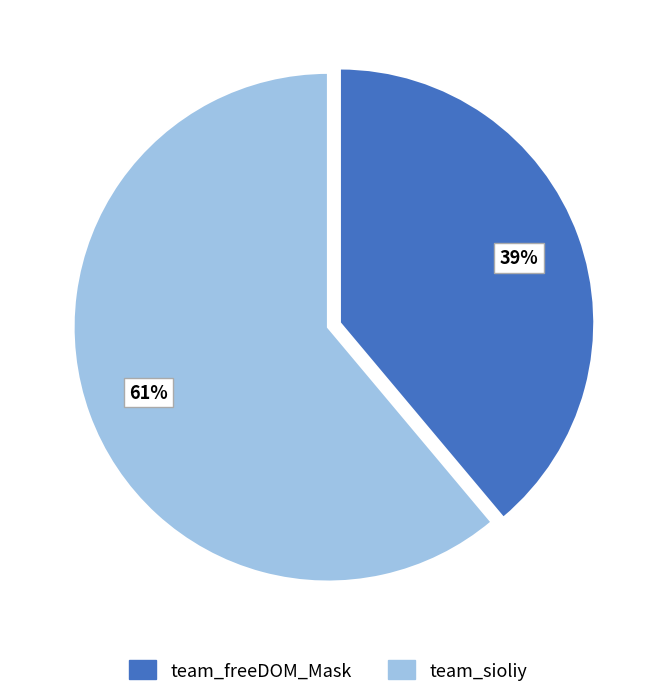

Is team_freeDOM_Mask the majority of the pie?

No